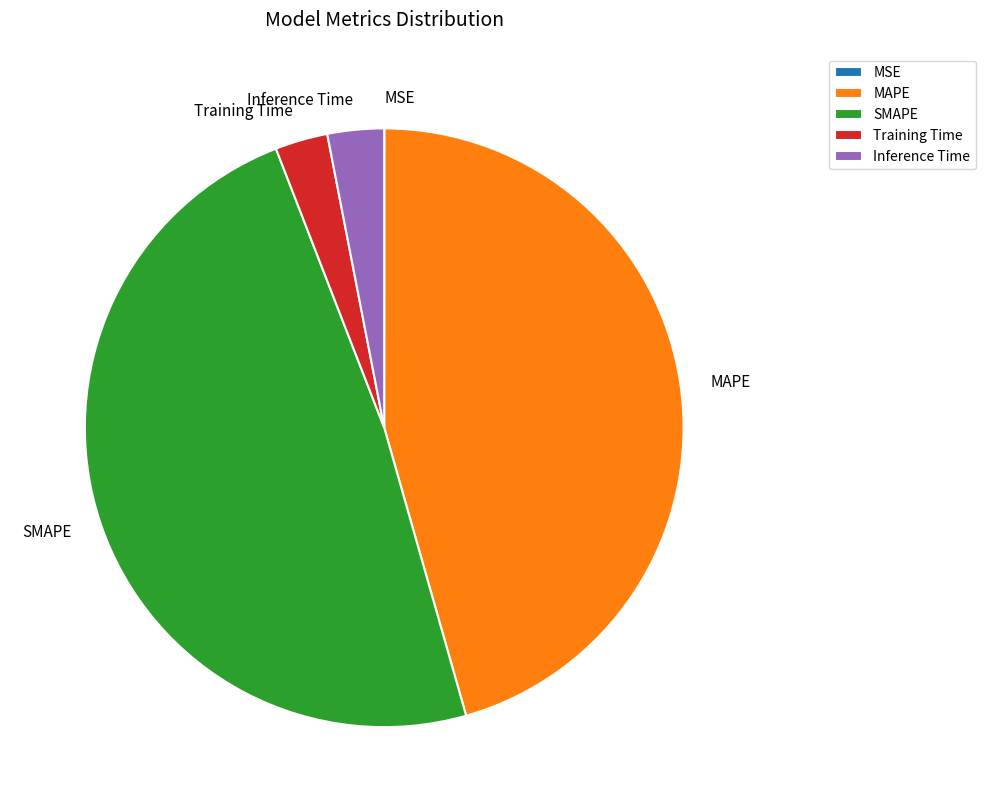

True or false: SMAPE accounts for 49% of the total.

True